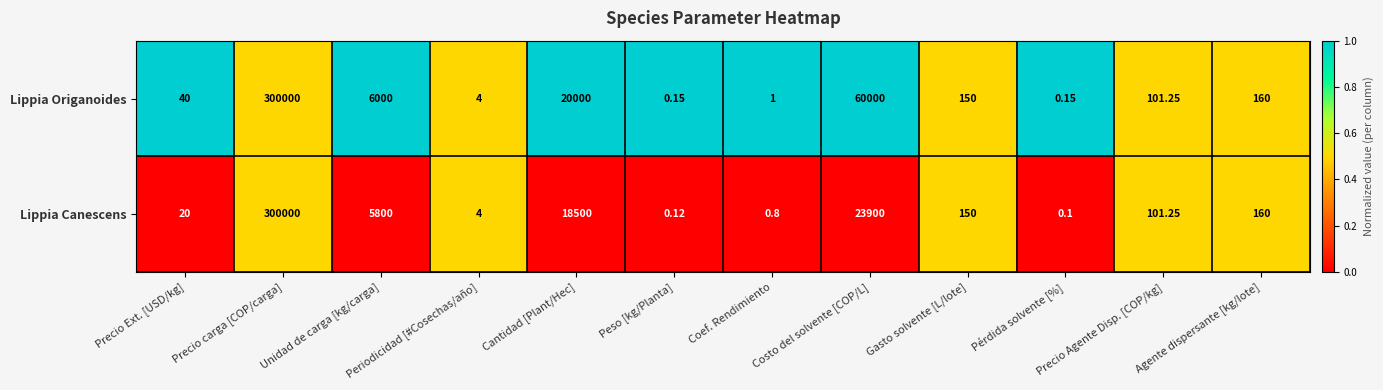

At which label does Lippia Canescens reach its peak?

Precio carga [COP/carga]